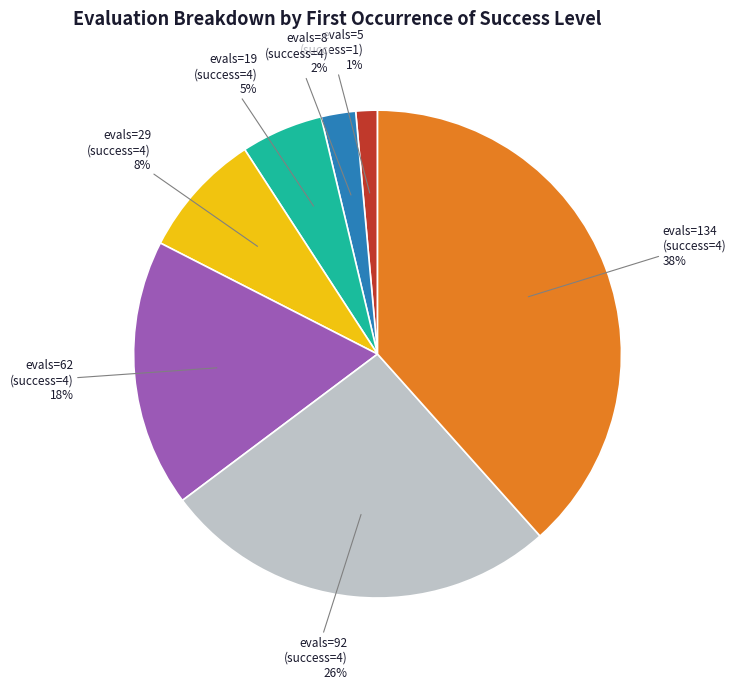

How many slices are in this pie chart?

7